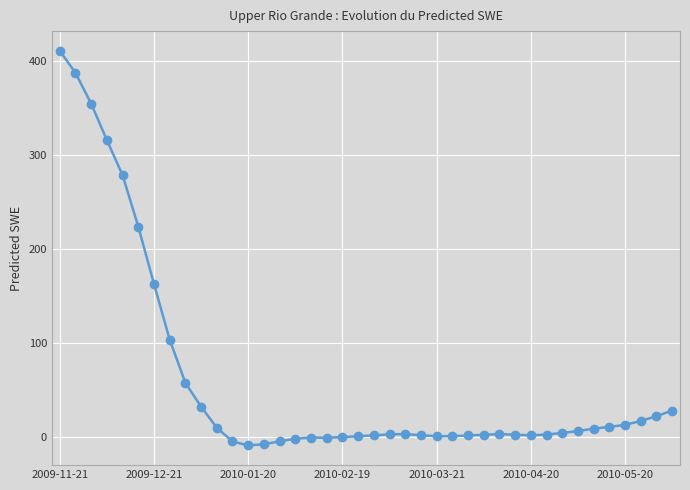

What is the minimum value shown in the chart?

-9.4